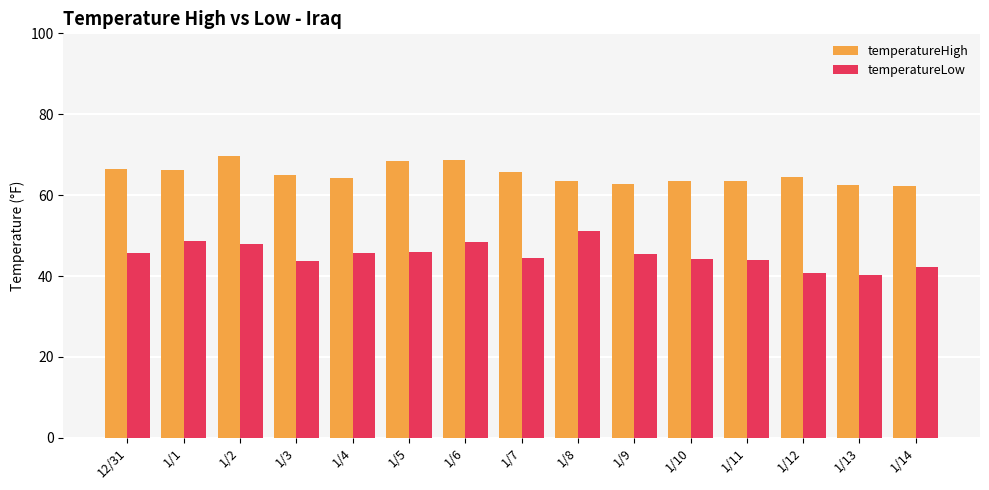

What is the average value of the temperatureLow series?

45.2